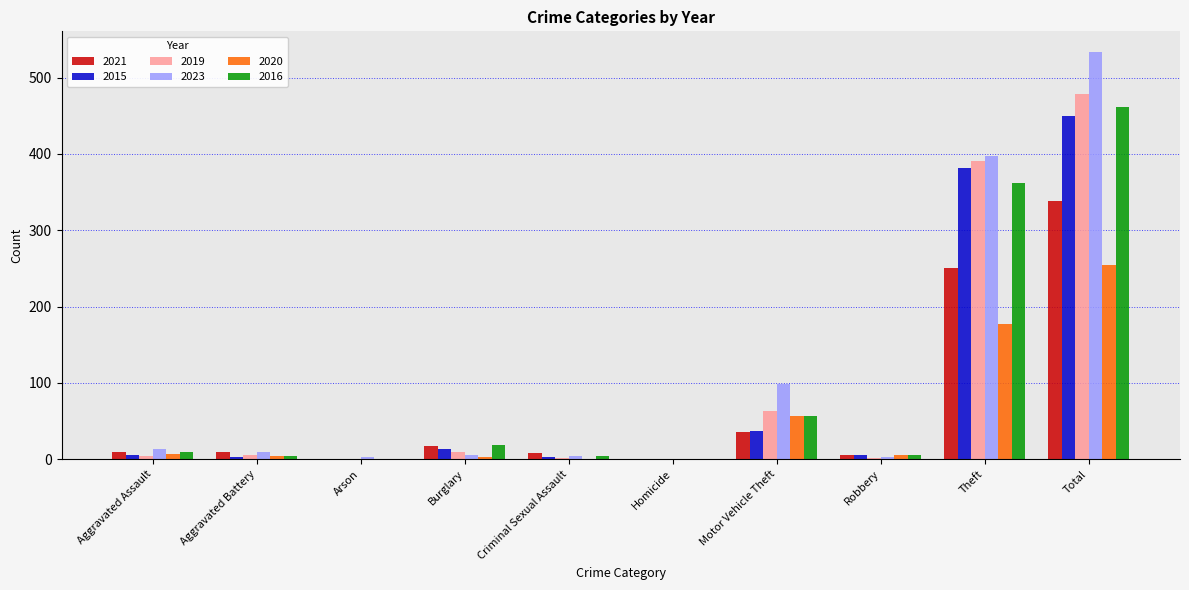

Is the value of 2019 at Homicide greater than the value of 2023 at Total?

No